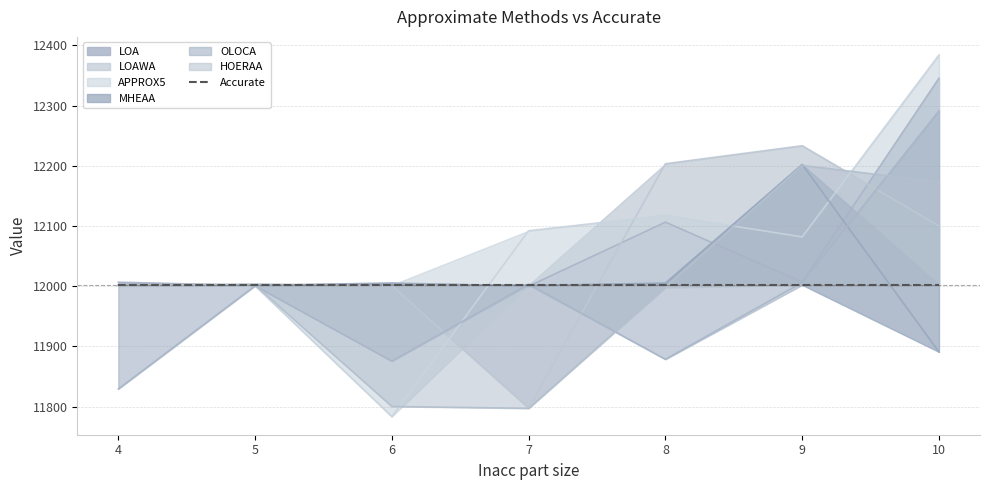

What is the value of the OLOCA point at the 3rd from the left?

11875.3